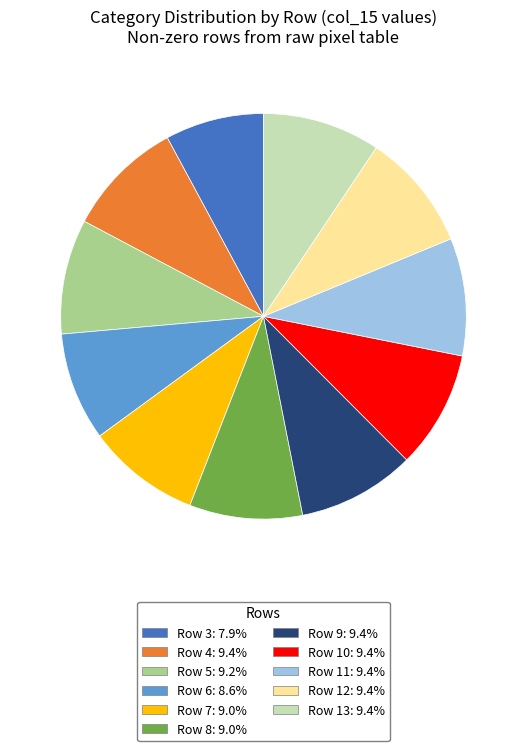

Combined, do Row 11: 9.4% and Row 7: 9.0% account for over 50%?

No